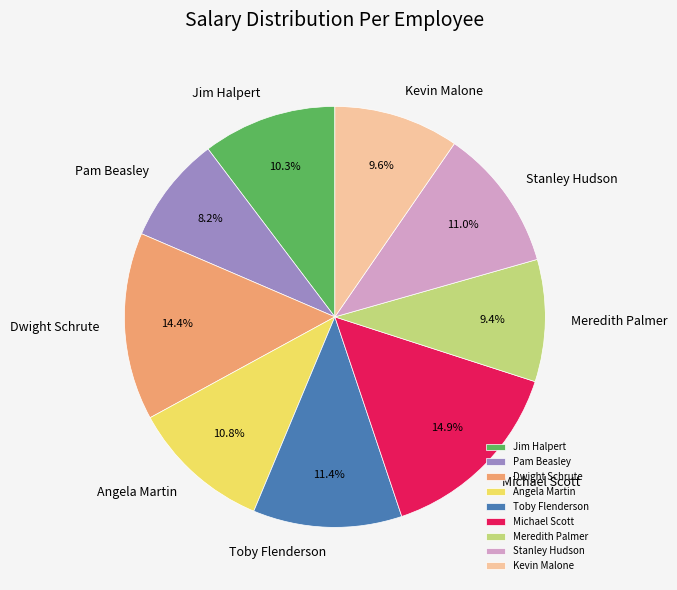

The Michael Scott slice represents 15% of the pie. True or false?

True